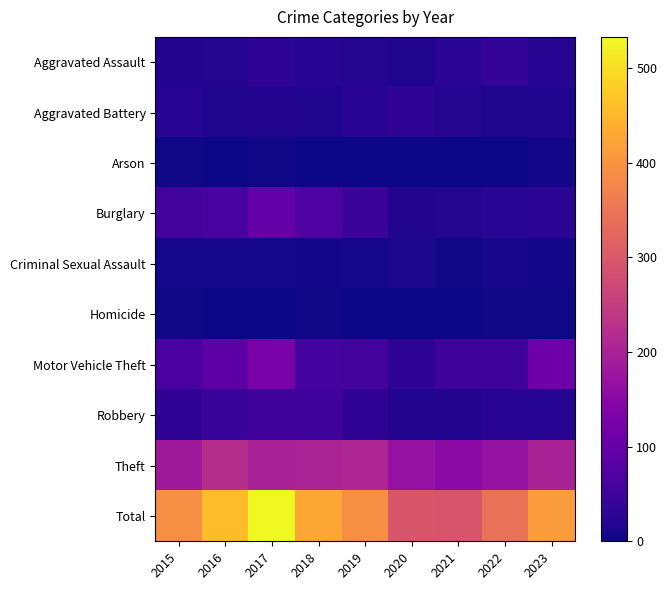

Between 2018 and 2022, which series saw the biggest shift?

Total